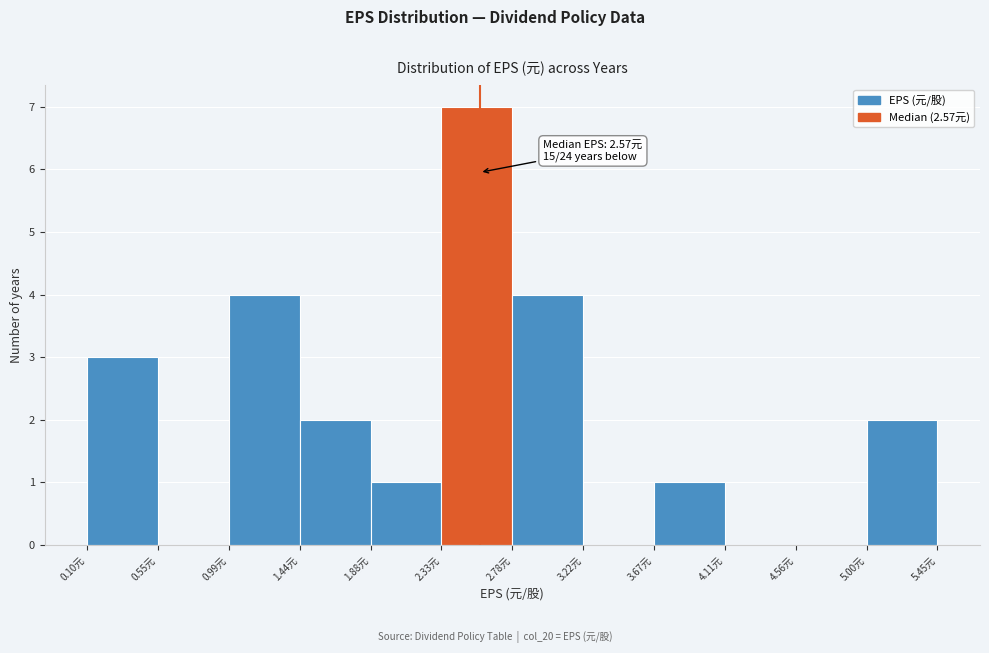

Over which range of the x-axis is the bar tallest?

2.35 to 2.80